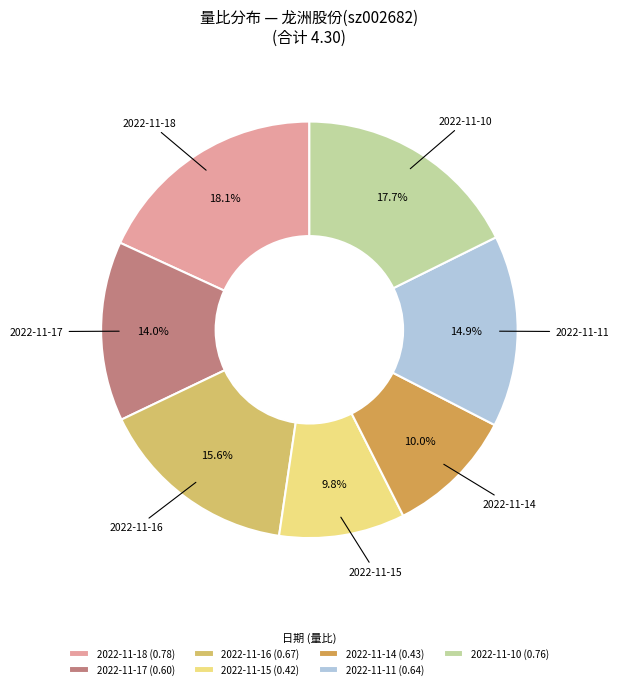

How many slices are in this pie chart?

7